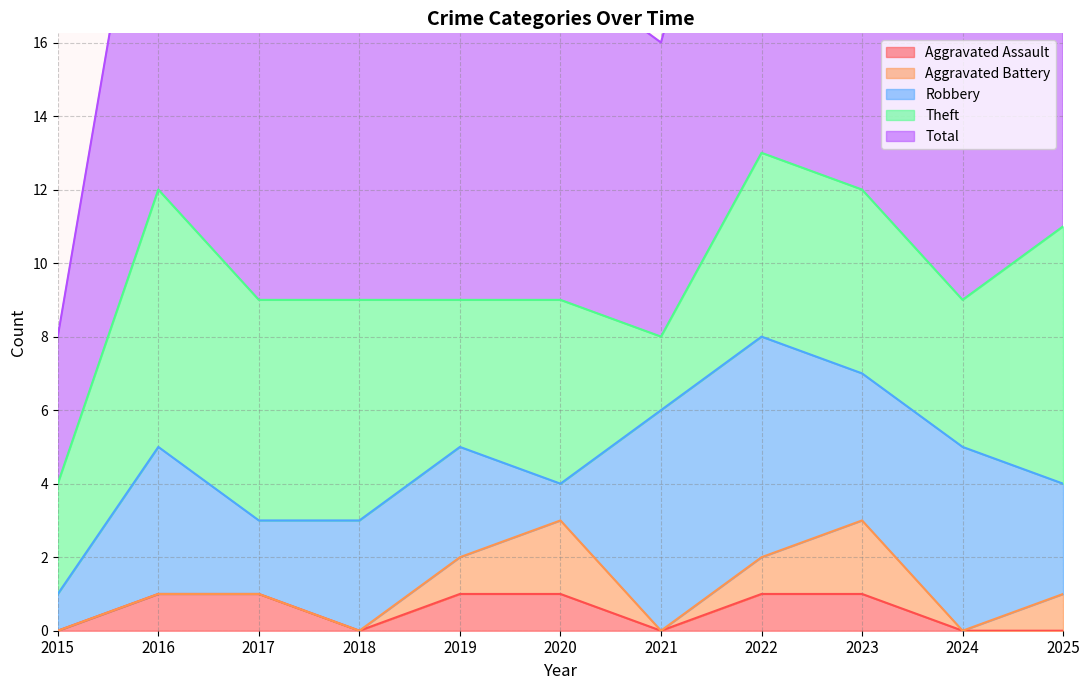

What is the lowest value of the Robbery series?

1